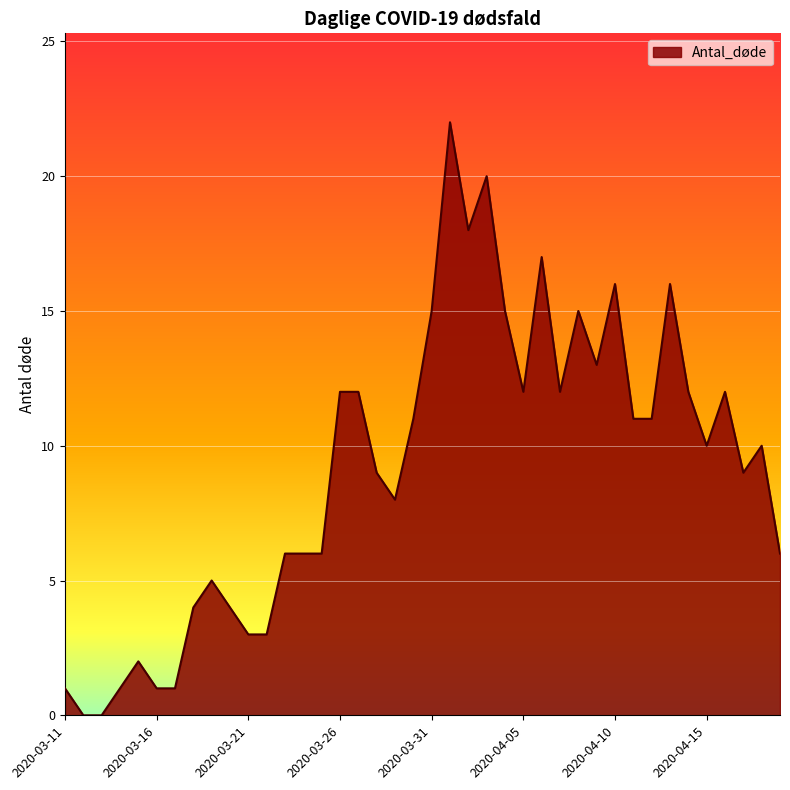

What is the difference between the maximum and second lowest values?

22